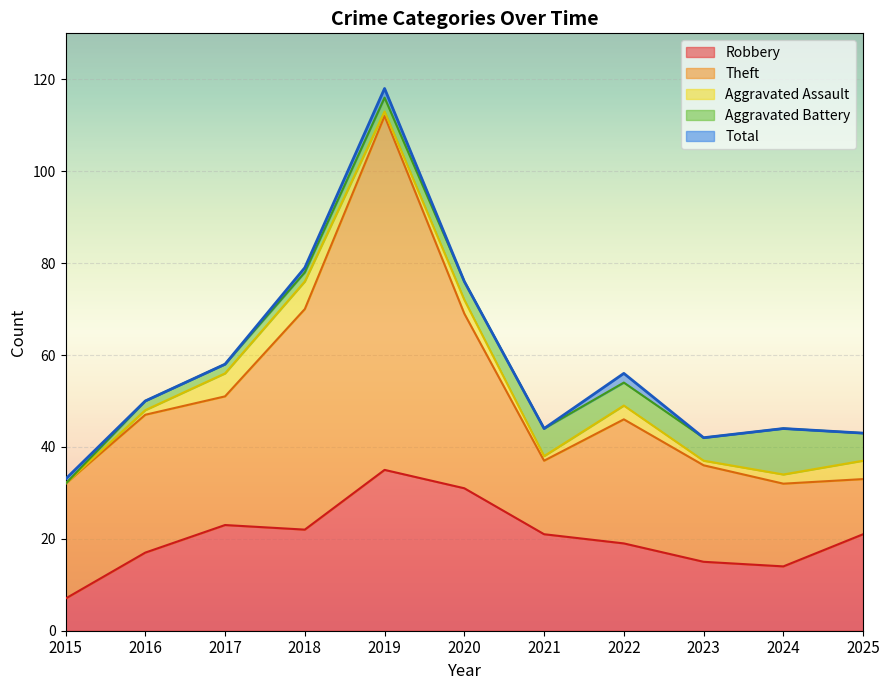

At which label does Theft first exceed 27?

2016